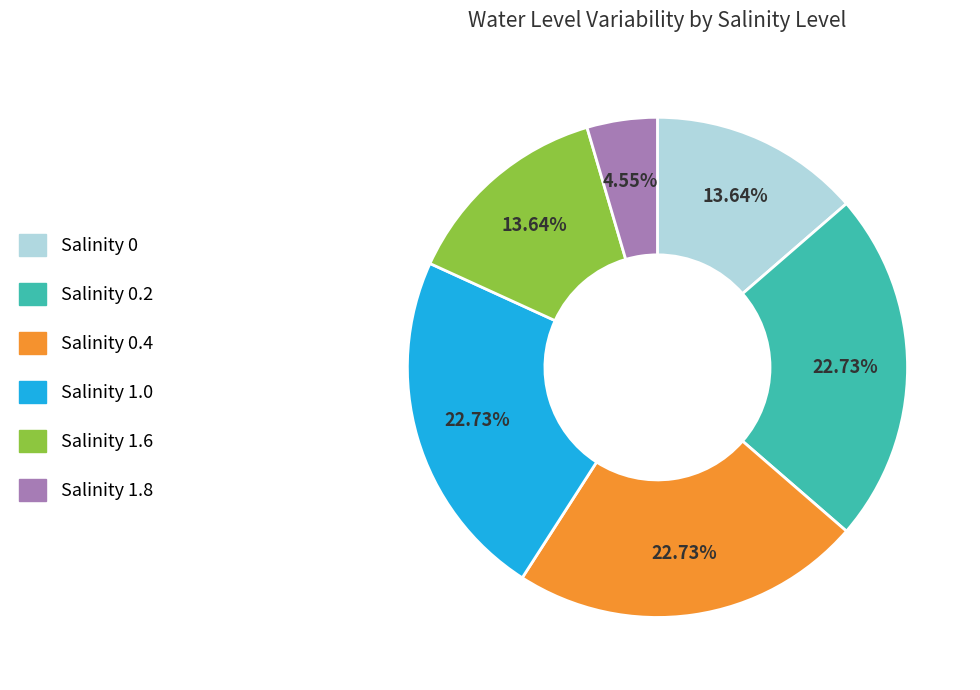

Does any single category account for the majority?

No